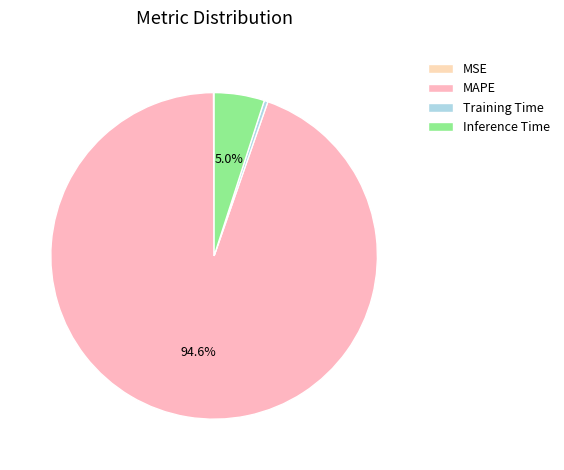

Between MAPE and Inference Time, which is larger?

MAPE